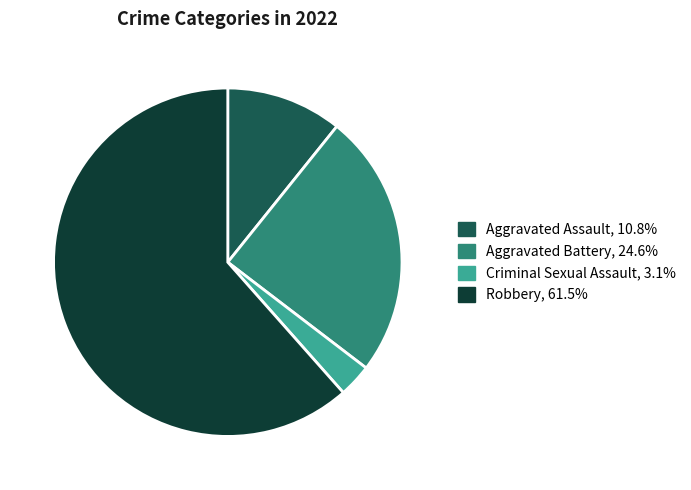

Is there a majority slice in this chart?

Yes